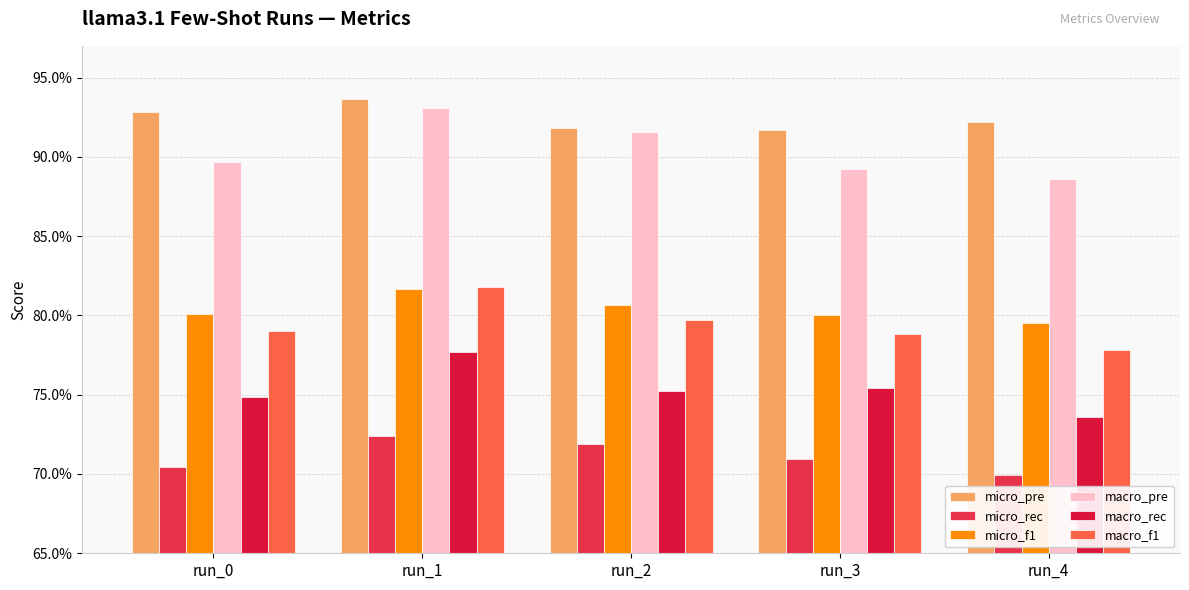

Are the bars grouped side by side (vs. stacked)?

Yes